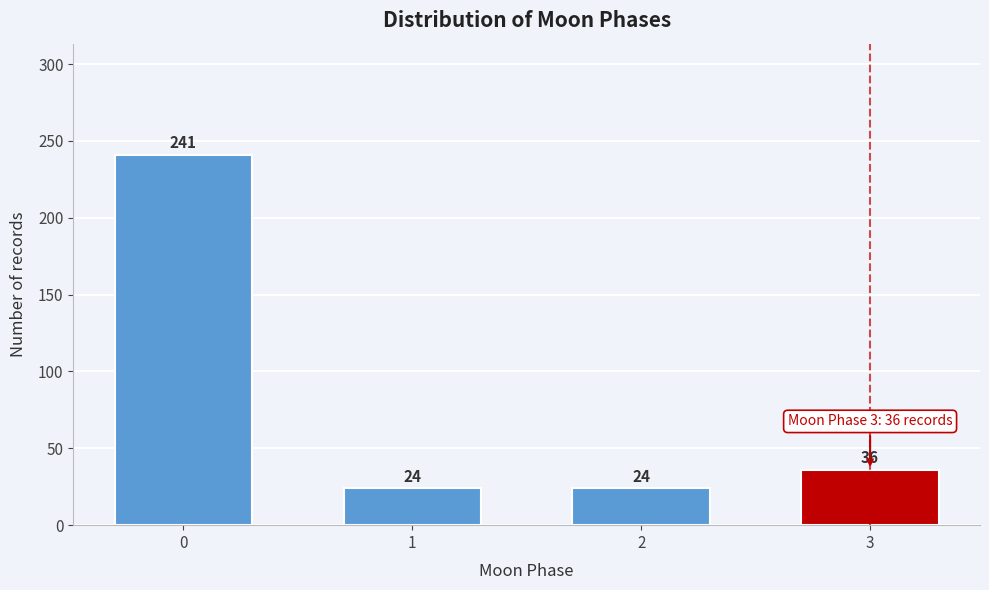

Reading left to right, what are all the values shown in this chart?

0=241	1=24	2=24	3=36